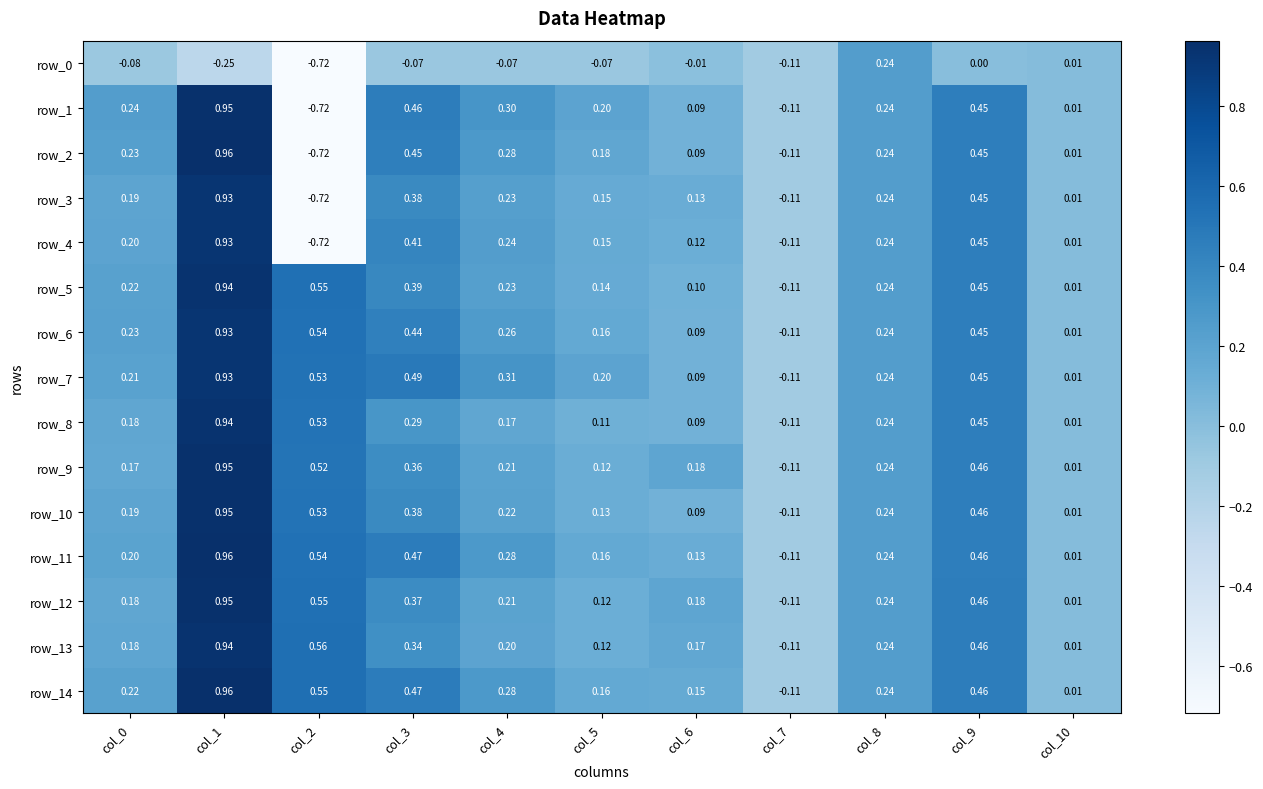

What is the difference between the second highest and second lowest values in the row_0 series?

0.3